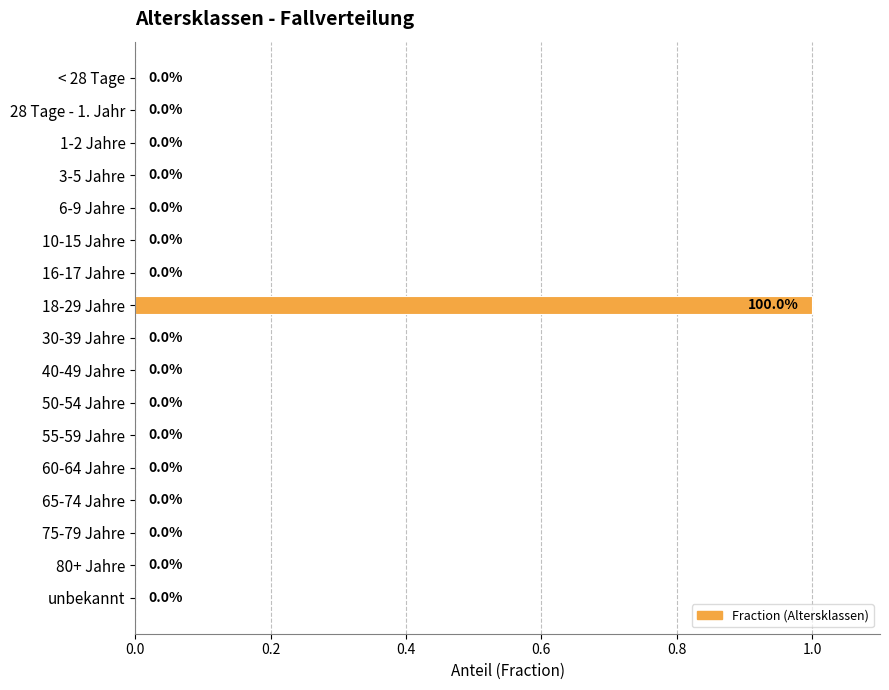

Reading bottom to top, what are all the values shown in this chart?

unbekannt=0	80+ Jahre=0	75-79 Jahre=0	65-74 Jahre=0	60-64 Jahre=0	55-59 Jahre=0	50-54 Jahre=0	40-49 Jahre=0	30-39 Jahre=0	18-29 Jahre=1	16-17 Jahre=0	10-15 Jahre=0	6-9 Jahre=0	3-5 Jahre=0	1-2 Jahre=0	28 Tage - 1. Jahr=0	< 28 Tage=0